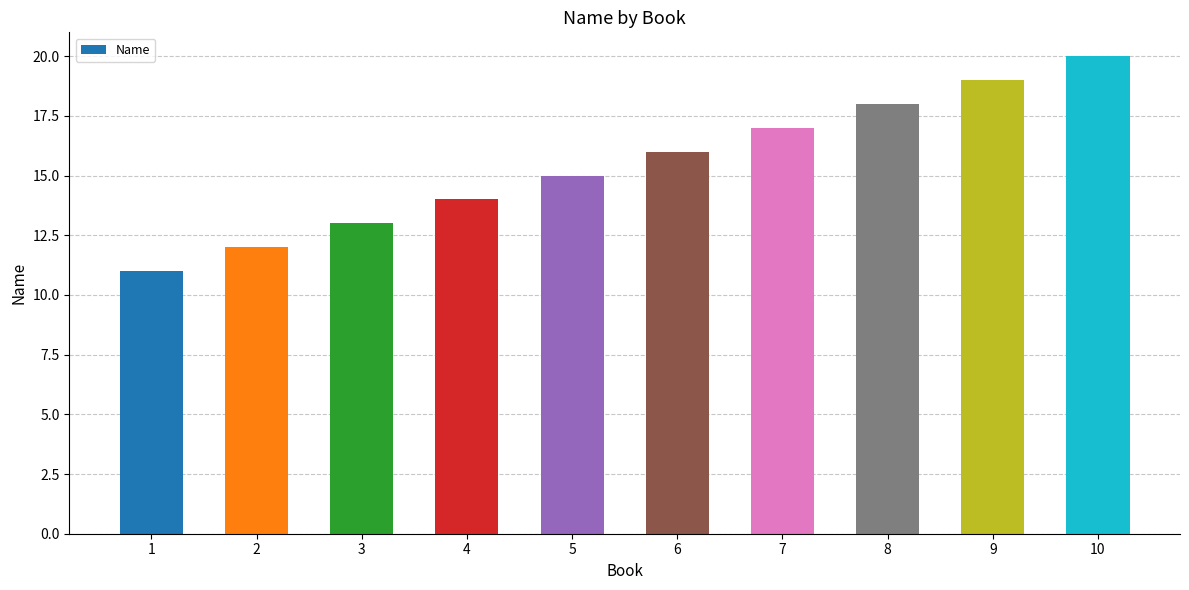

At which label is the value closest to 15?

5